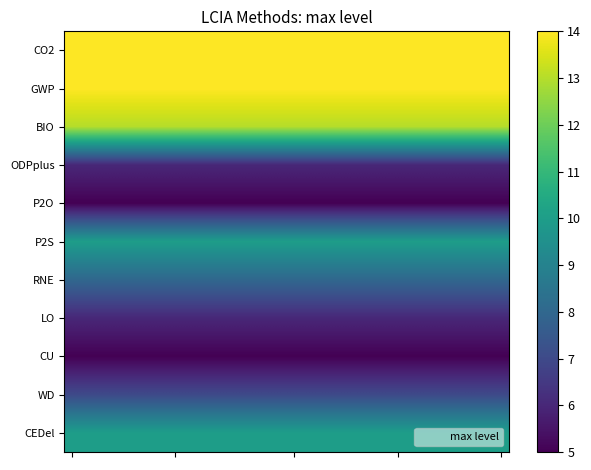

Rank the series by their maximum value, from highest to lowest.

CO2, GWP, BIO, P2S, CEDel, RNE, WD, ODPplus, LO, P2O, CU